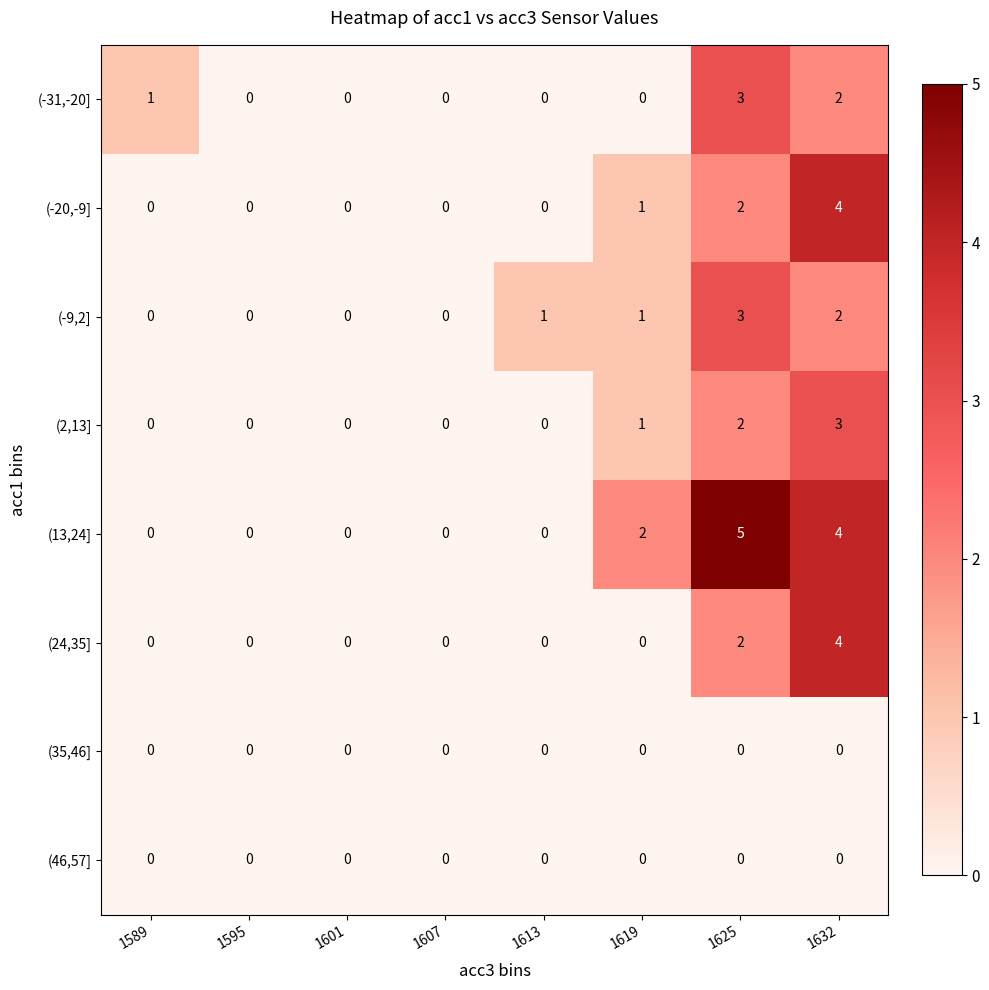

Where is (-31,-20] nearest to the value 1?

1589